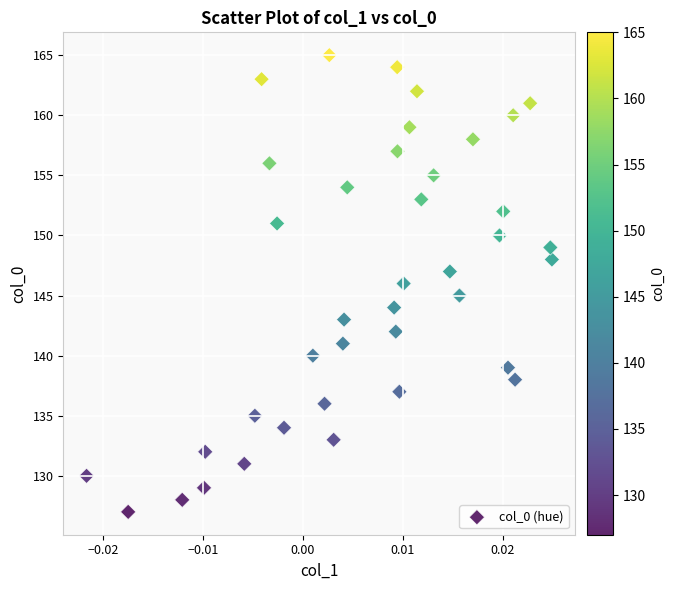

What is the range of Y values (max minus min)?

38